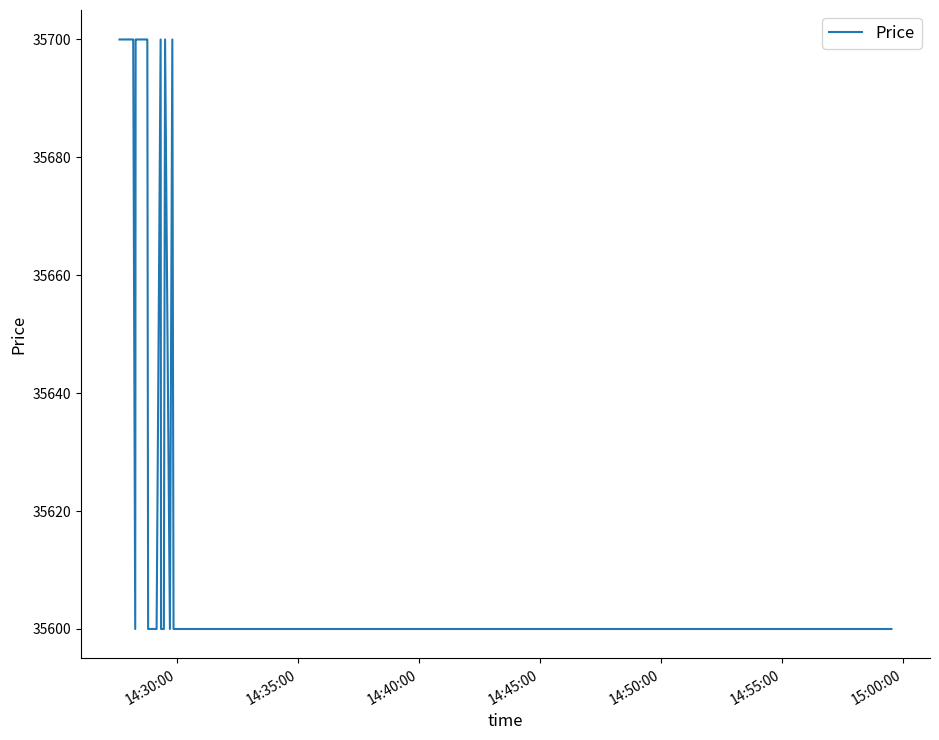

What is the smallest value displayed?

35600